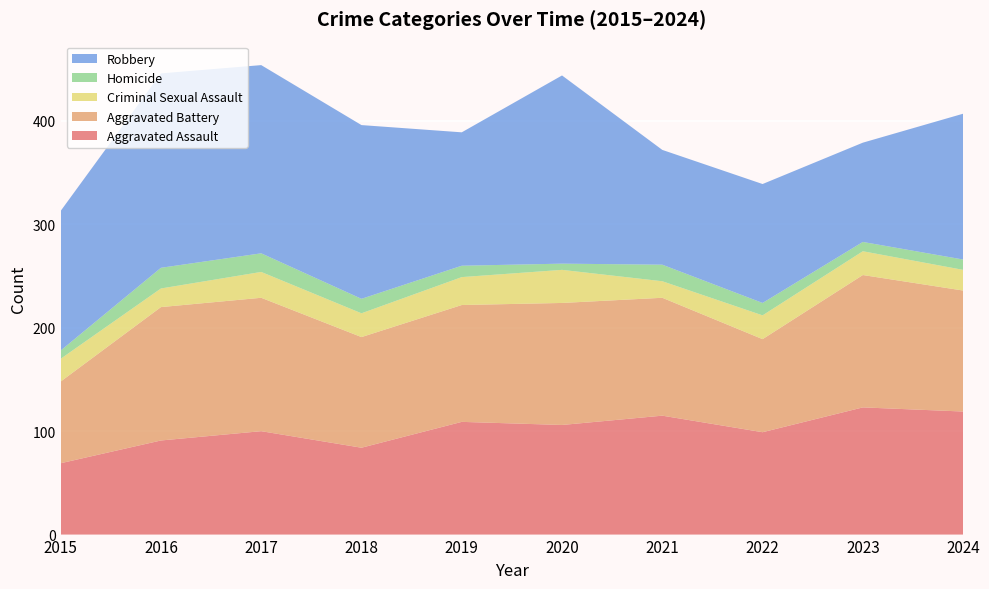

Reading left to right, what are all the values shown in this chart?

Aggravated Assault: 2015=69	2016=91	2017=100	2018=84	2019=109	2020=106	2021=115	2022=99	2023=123	2024=119
Aggravated Battery: 2015=79	2016=129	2017=129	2018=107	2019=113	2020=118	2021=114	2022=90	2023=128	2024=117
Criminal Sexual Assault: 2015=22	2016=18	2017=25	2018=23	2019=27	2020=32	2021=16	2022=23	2023=23	2024=20
Homicide: 2015=8	2016=20	2017=18	2018=14	2019=11	2020=6	2021=16	2022=12	2023=9	2024=10
Robbery: 2015=135	2016=188	2017=182	2018=168	2019=129	2020=182	2021=111	2022=115	2023=96	2024=141